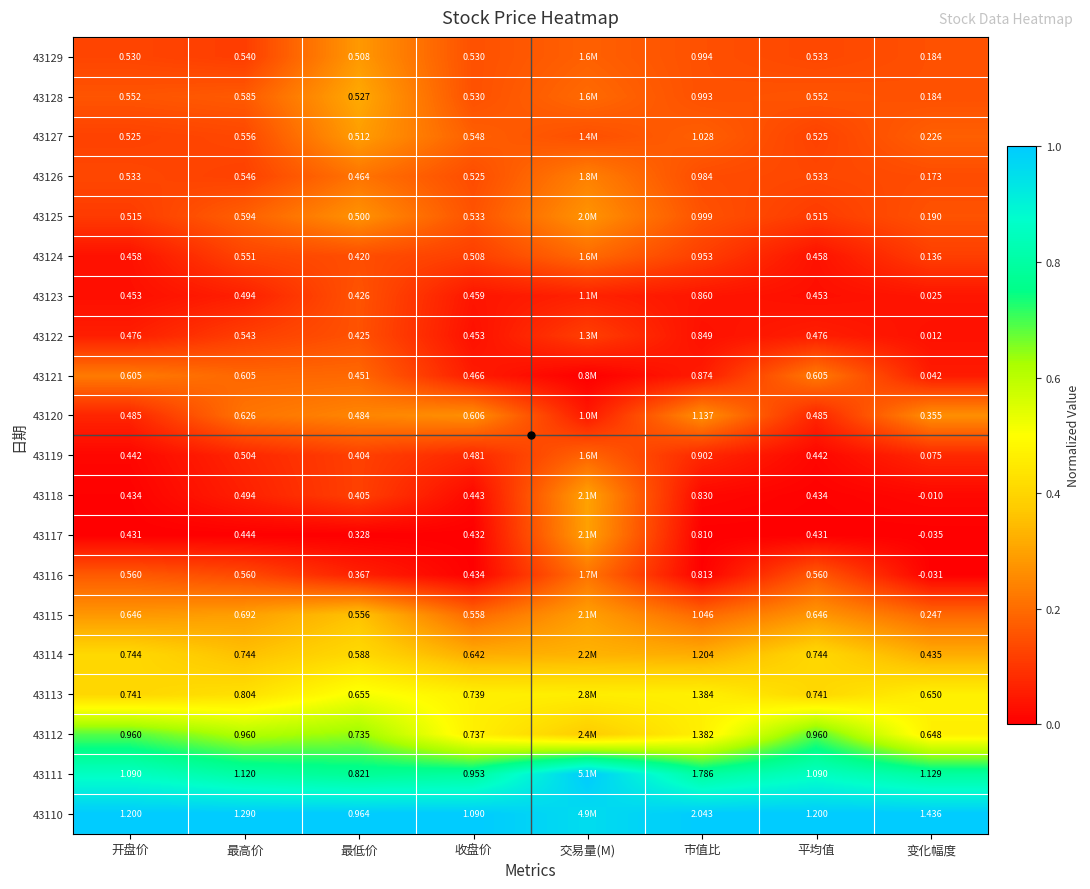

The value of 43115 at 收盘价 is 0.2. True or false?

True